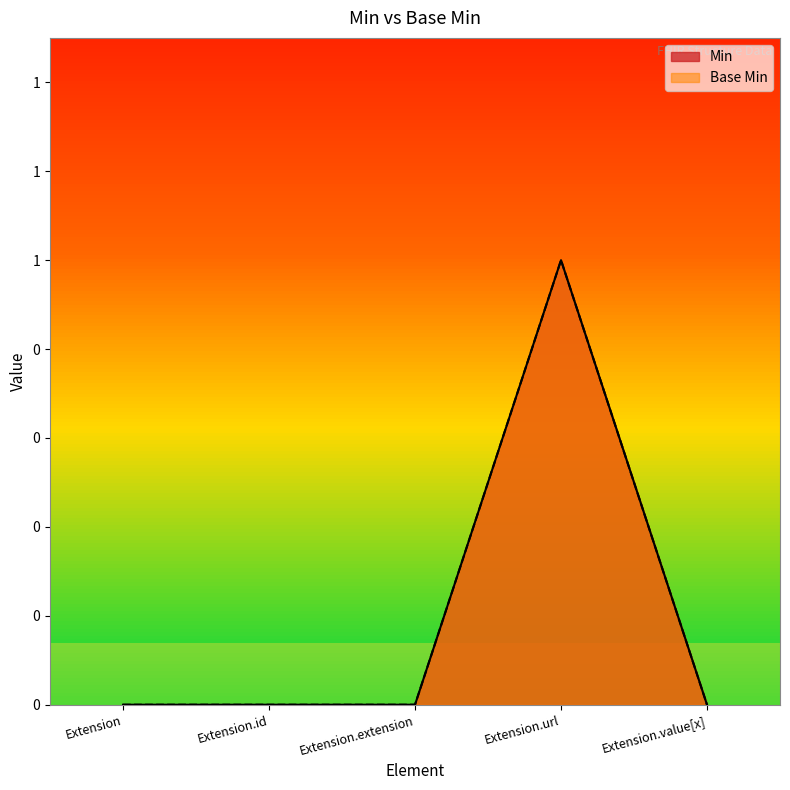

Between Extension.value[x] and Extension.extension, which is larger?

Extension.value[x]